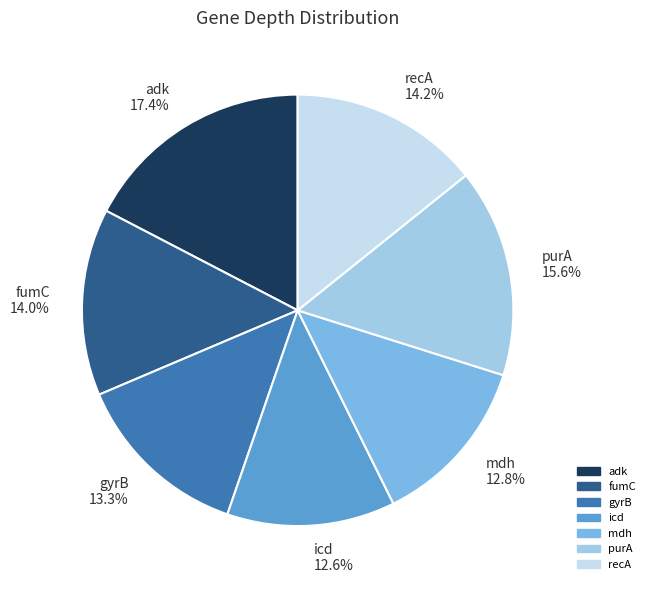

What is the total percentage of fumC and icd?

26.6%